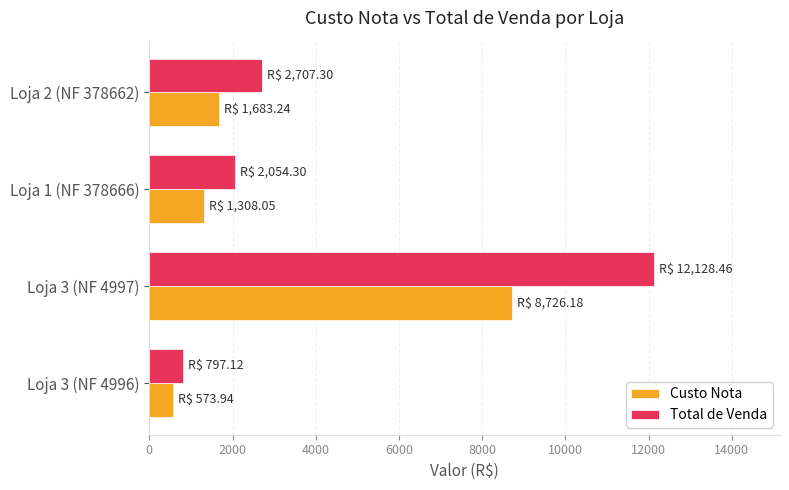

Is it true that Total de Venda equals 5762.7 at Loja 3 (NF 4997)?

False